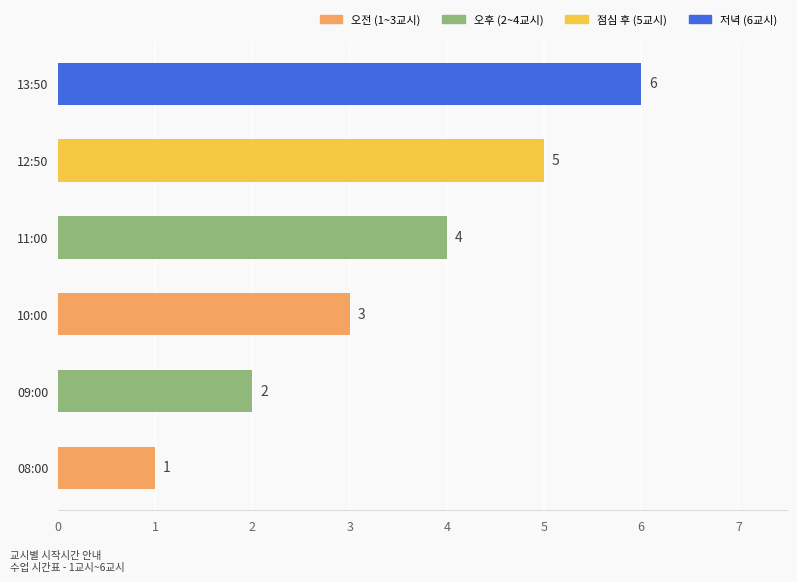

What is the change in value from 11:00 to 12:50?

+1